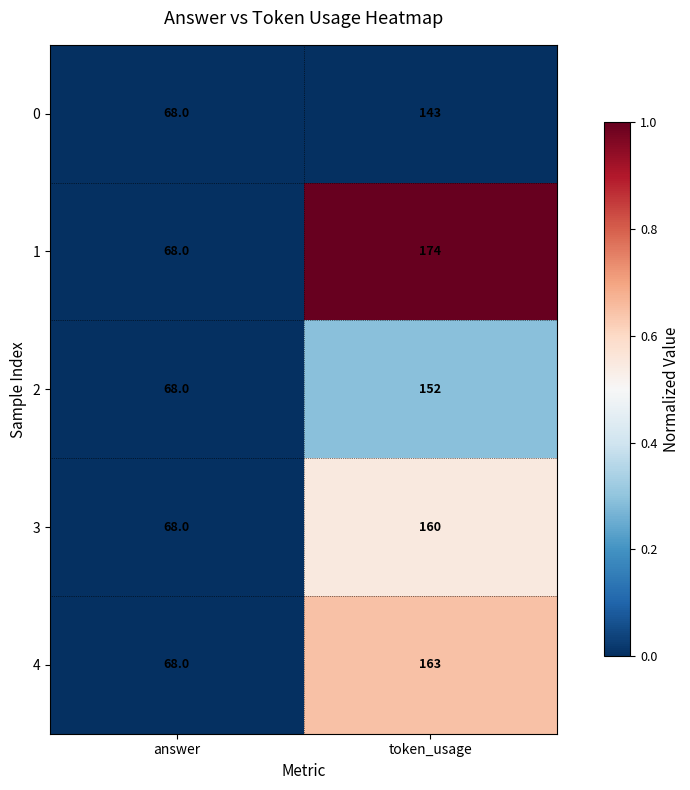

What is the spread (max minus min) of values at token_usage?

31